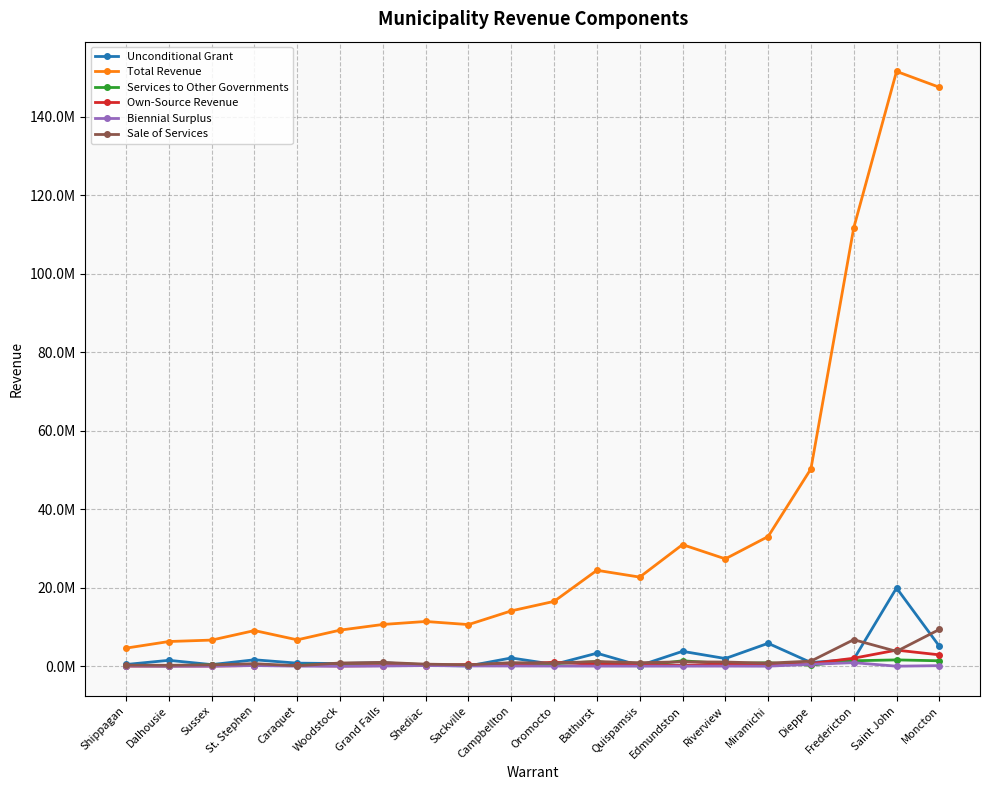

Where is Sale of Services nearest to the value 4736316?

Saint John